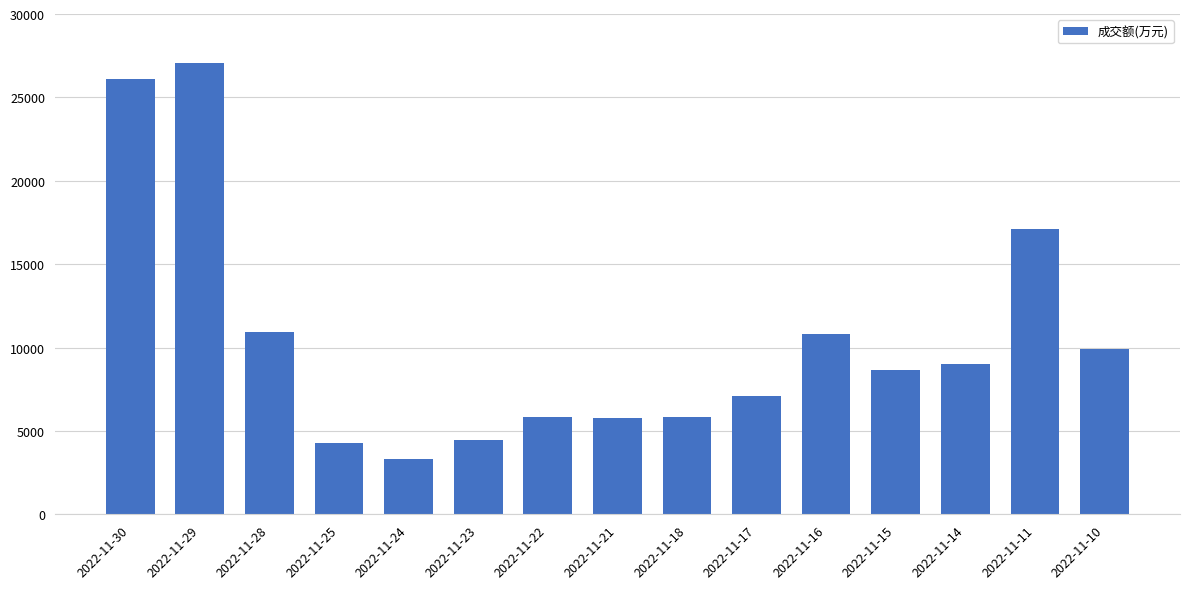

What is the sum of the values at 2022-11-21 and 2022-11-11?

22887